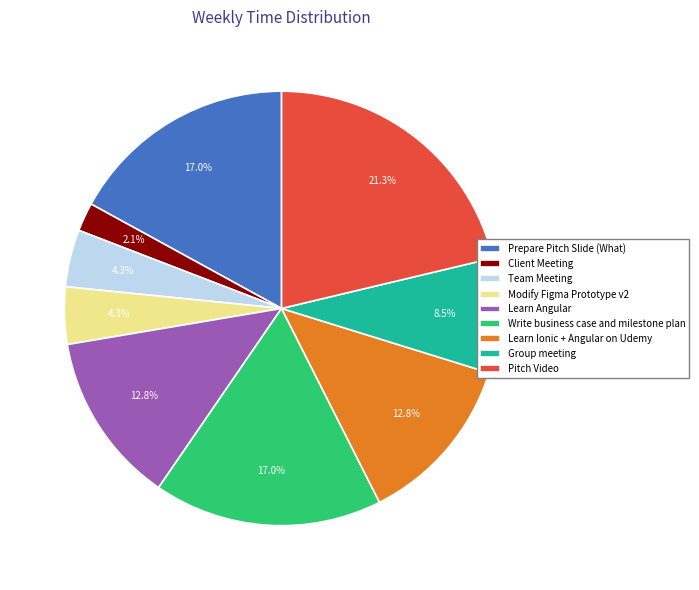

To the nearest percent, what is the difference between the Pitch Video and Group meeting slice percentages?

13%